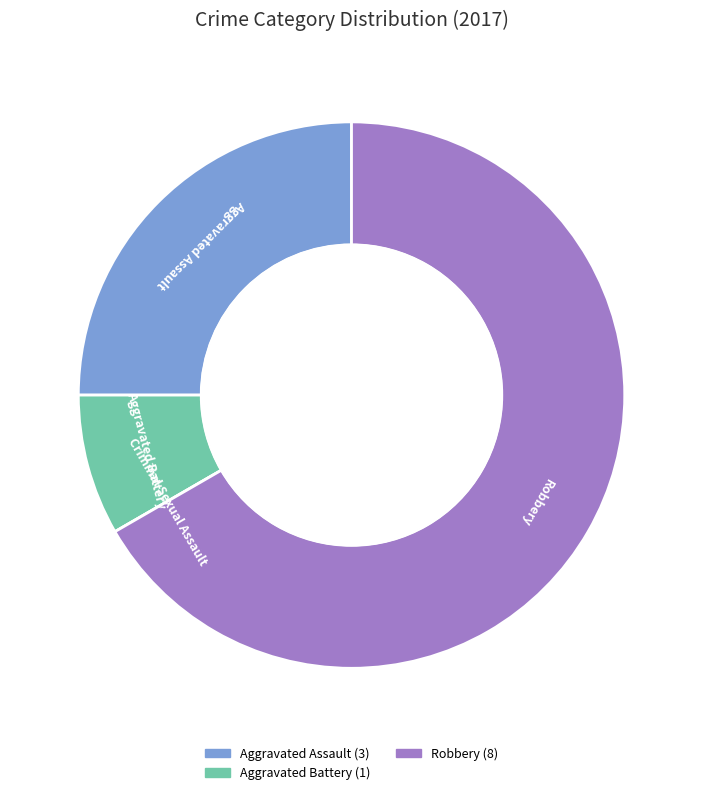

Is it true that Robbery is 67% of the pie?

True